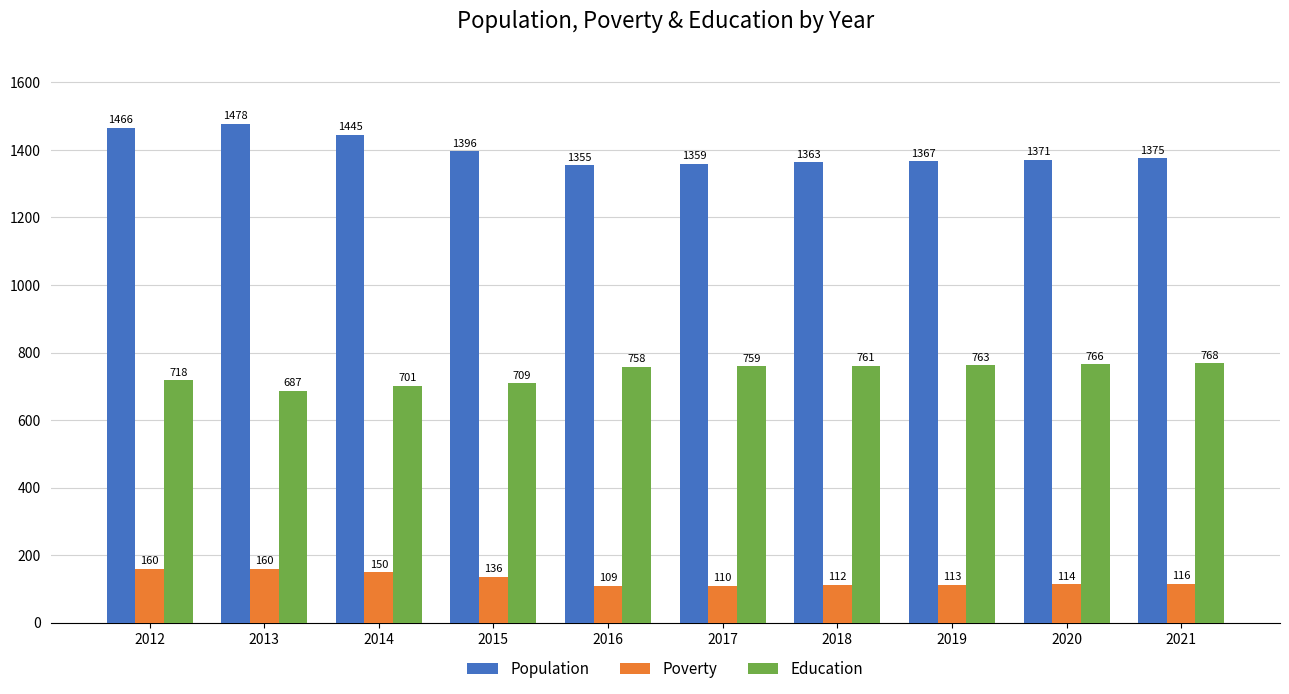

What is the lowest value of the Education series?

687